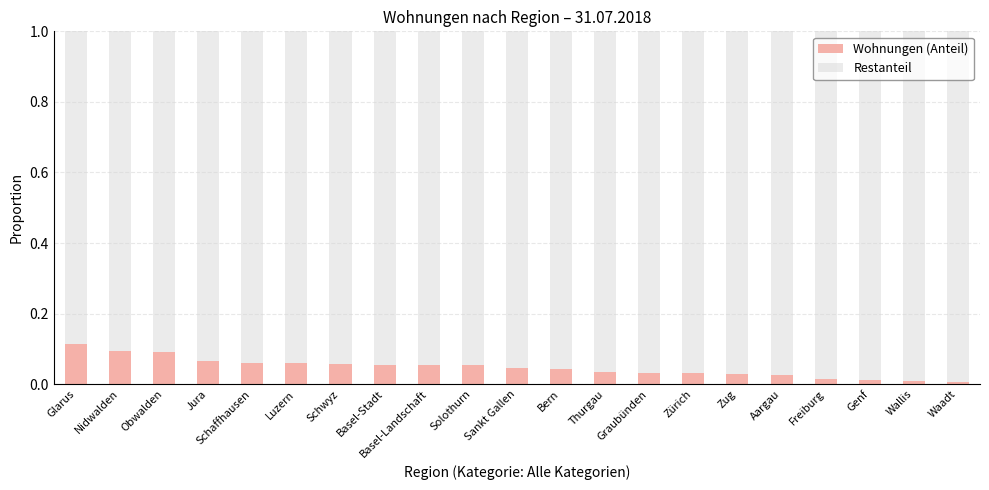

Which category has the highest value in the Wohnungen (Anteil) series?

Glarus